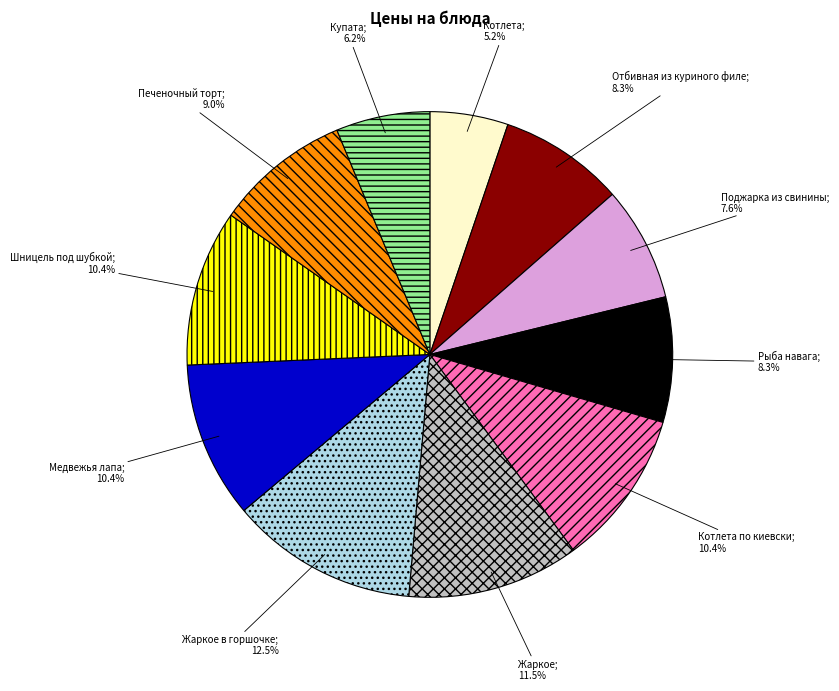

Is there any slice that represents more than half of the pie?

No